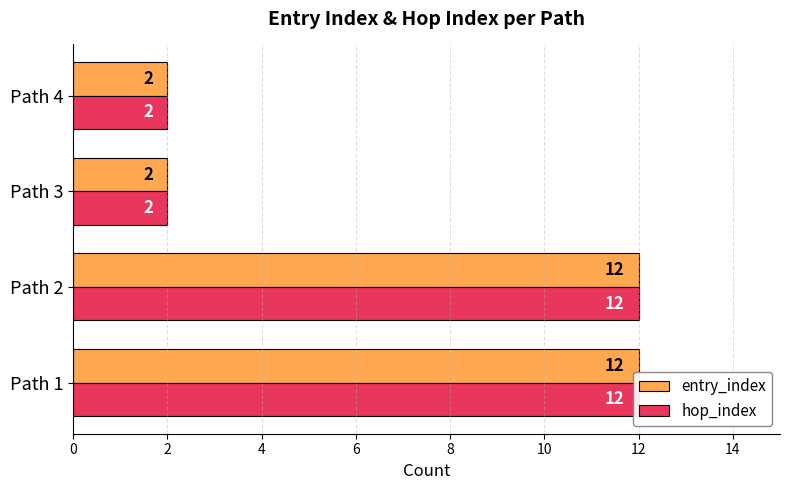

Are the bars horizontal?

Yes